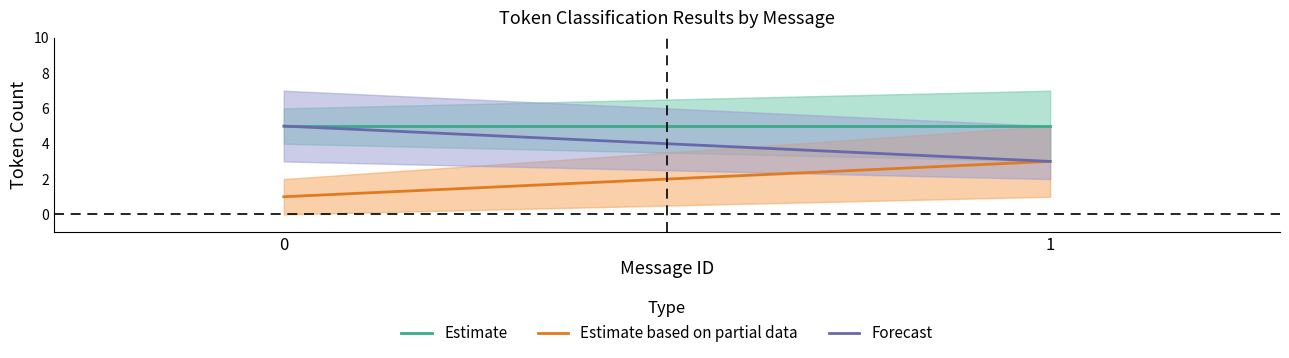

Rank the categories by Forecast value from highest to lowest.

0, 1